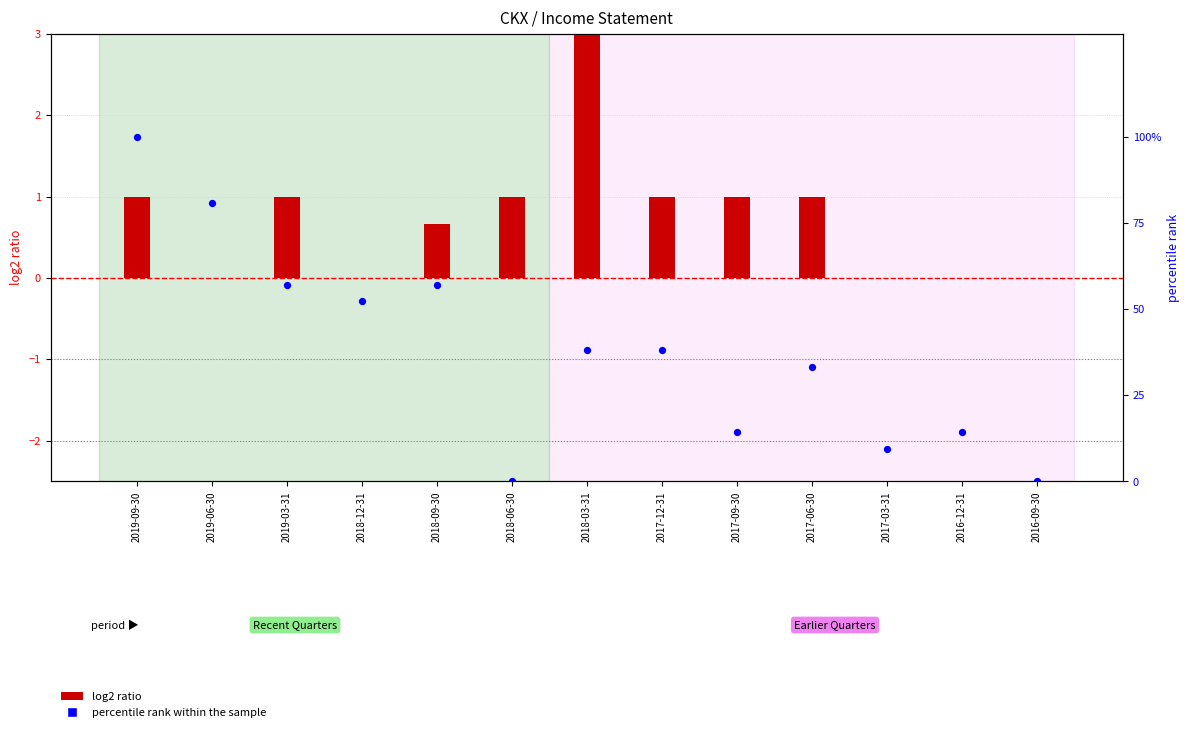

At which category is the sum across all series the highest?

2019-09-30